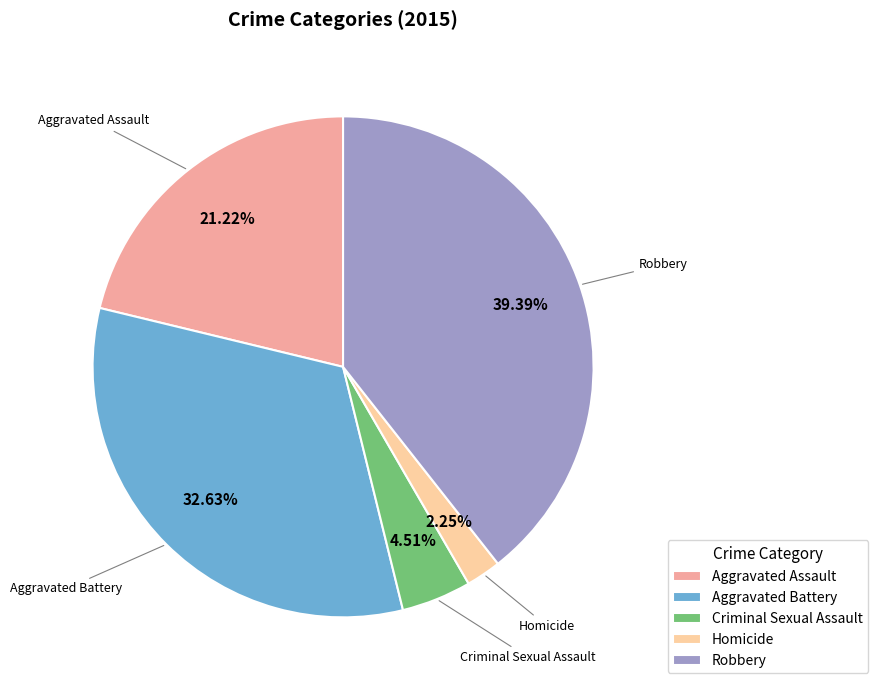

Count the number of slices in the pie.

5